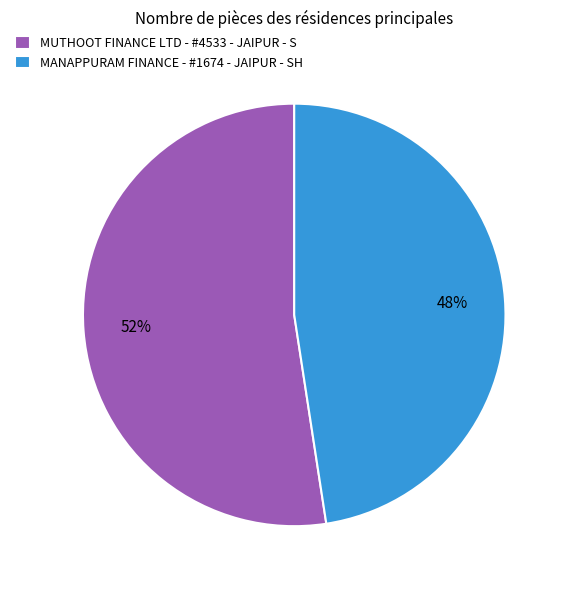

How many segments does this pie chart have?

2